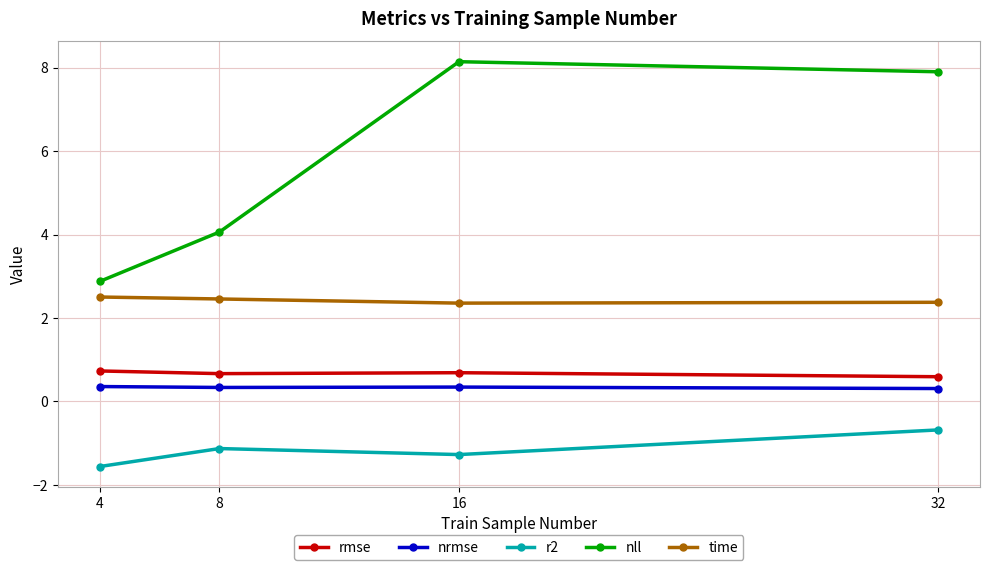

What is the lowest value of the time series?

2.4